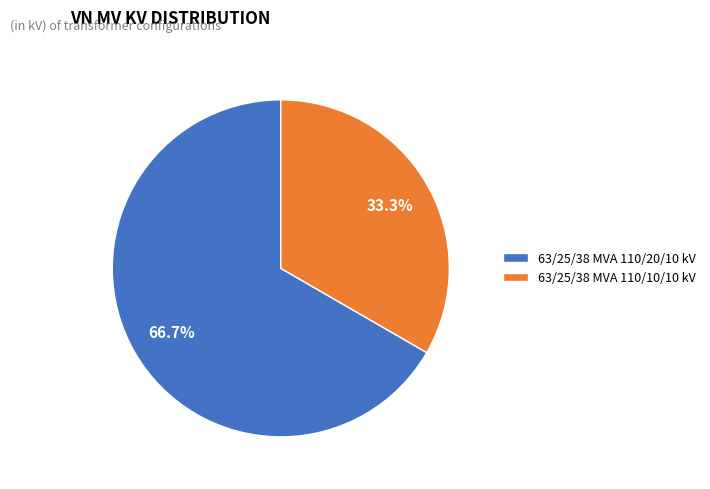

To the nearest percent, what portion does 63/25/38 MVA 110/10/10 kV represent?

33%